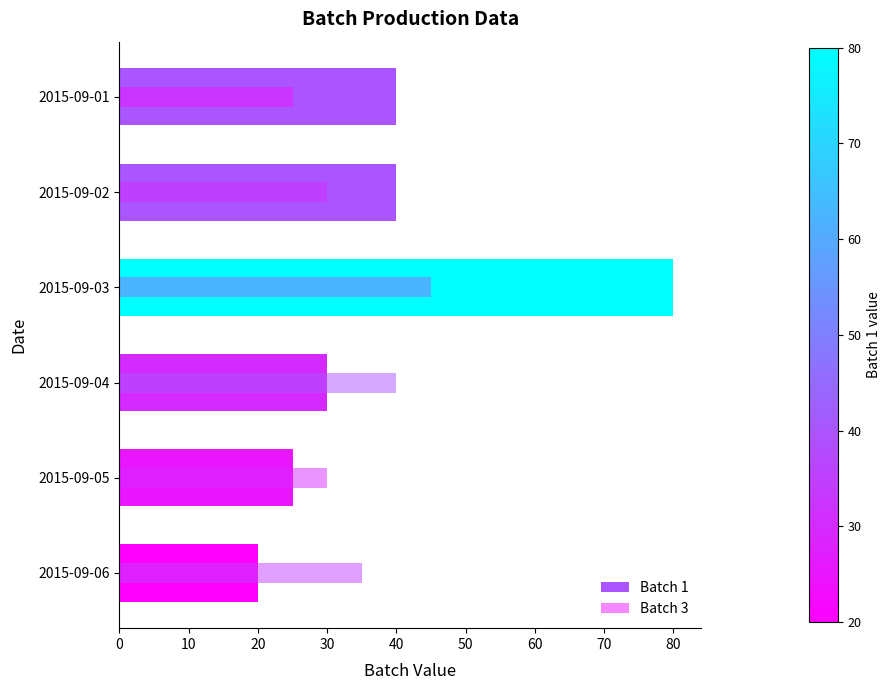

Rank the series at 2015-09-04 from lowest to highest value.

Batch 1, Batch 3